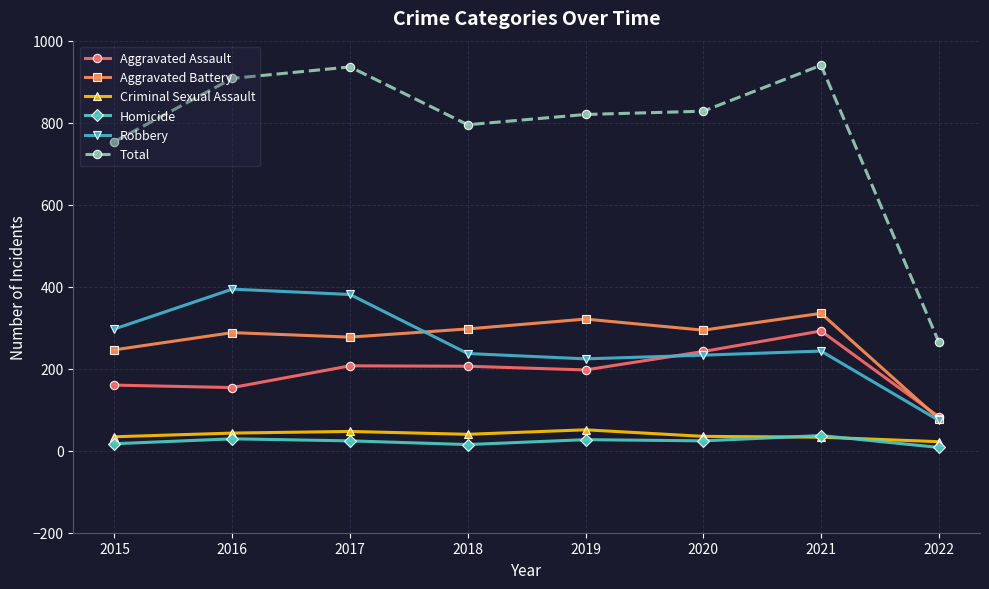

The value of Criminal Sexual Assault at 2019 is 51. True or false?

True